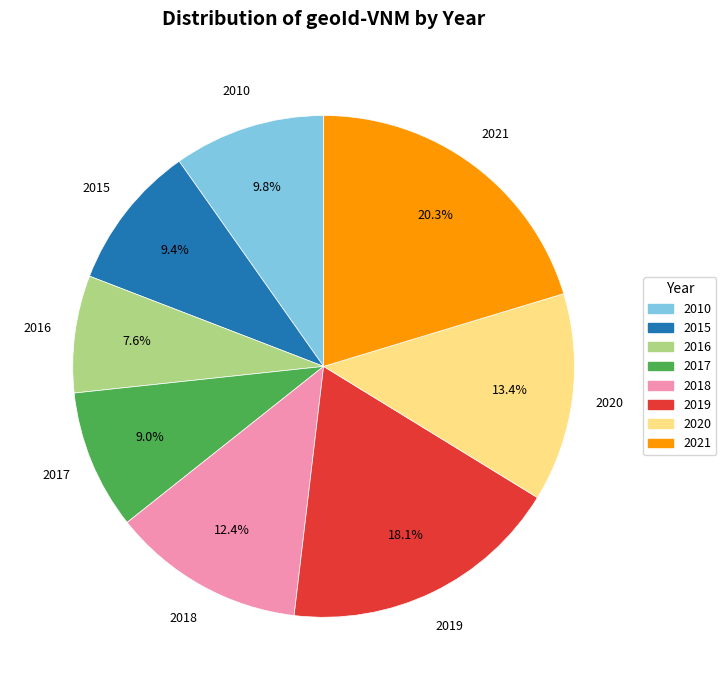

Is there a majority slice in this chart?

No